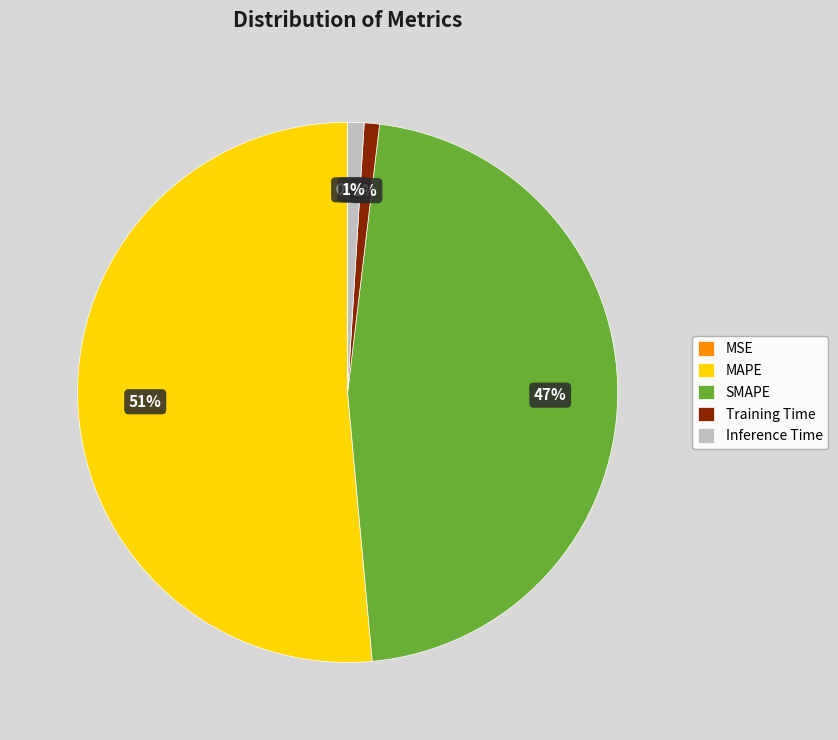

Between SMAPE and Training Time, which is larger?

SMAPE